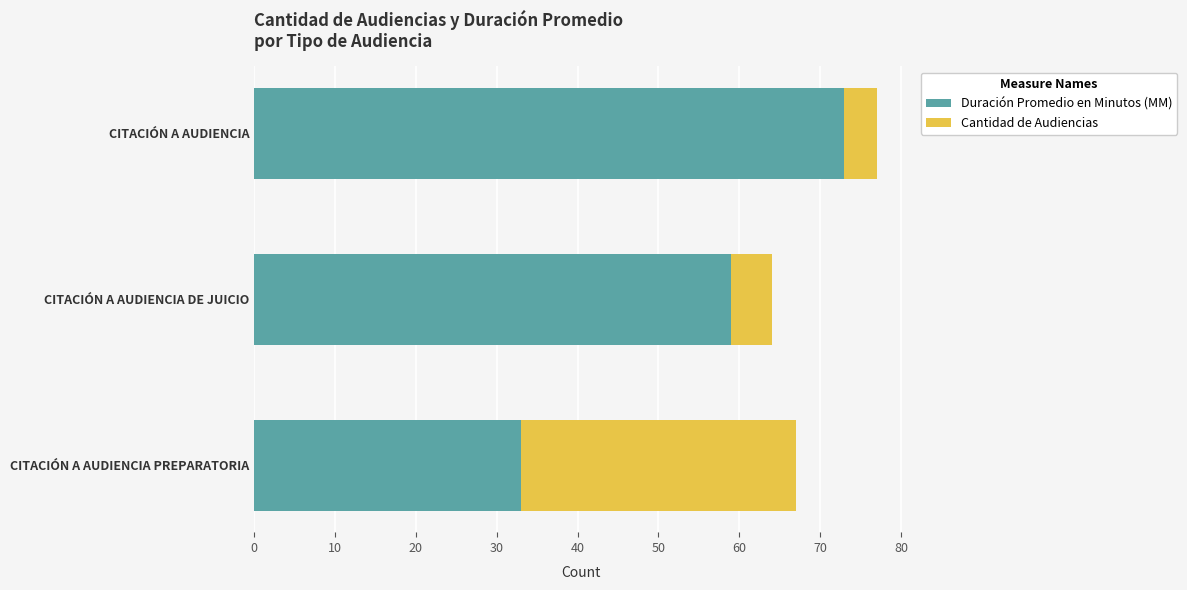

What are all the series names shown in the legend?

Duración Promedio en Minutos (MM), Cantidad de Audiencias